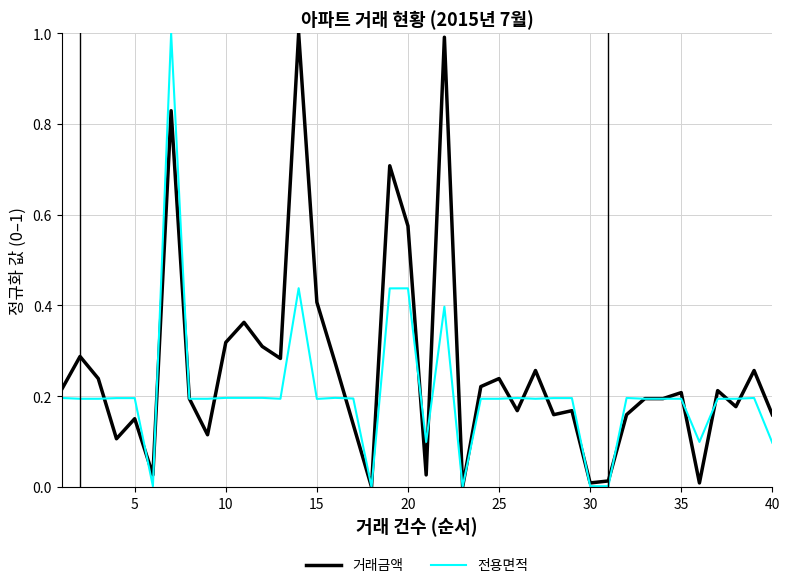

How many lines are shown in the chart?

2